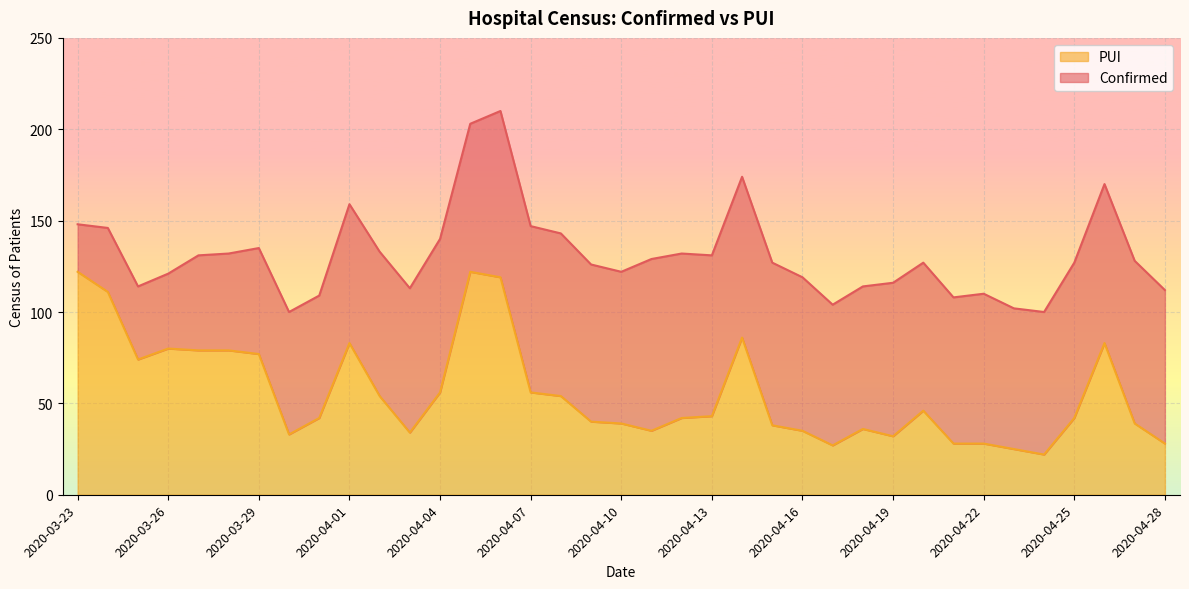

At which category does the chart reach its peak across all series?

2020-03-23